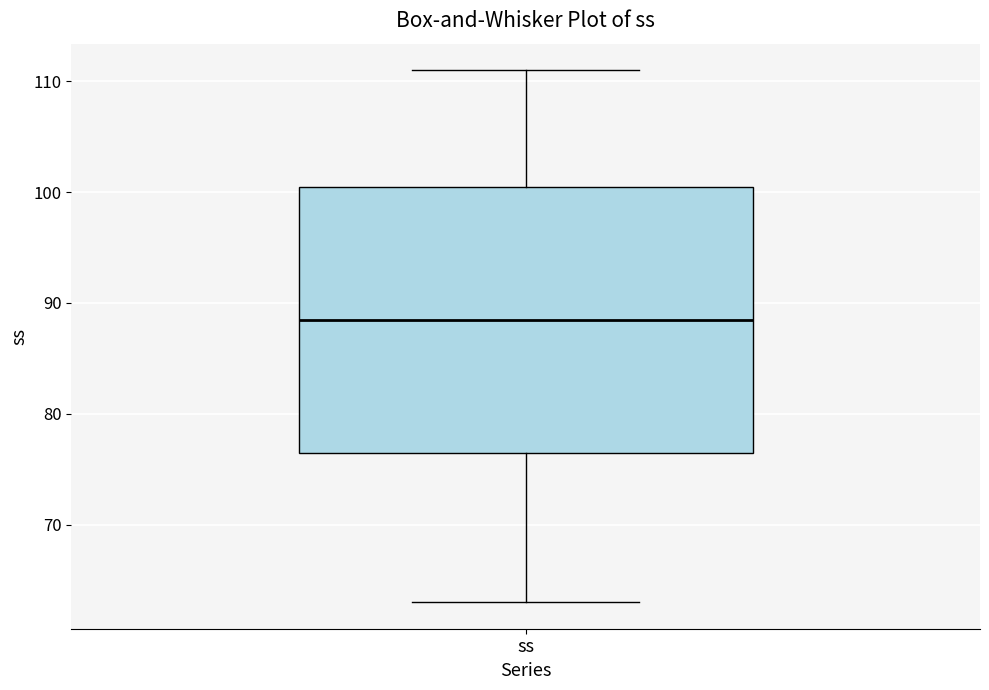

Read this box plot against the y-axis: the position of the median line, the range covered by the box, and the ends of both whiskers. The values are not printed on the chart, so give them approximately, as read against the axis.

median 89, box 77 to 101, whiskers 63 to 111